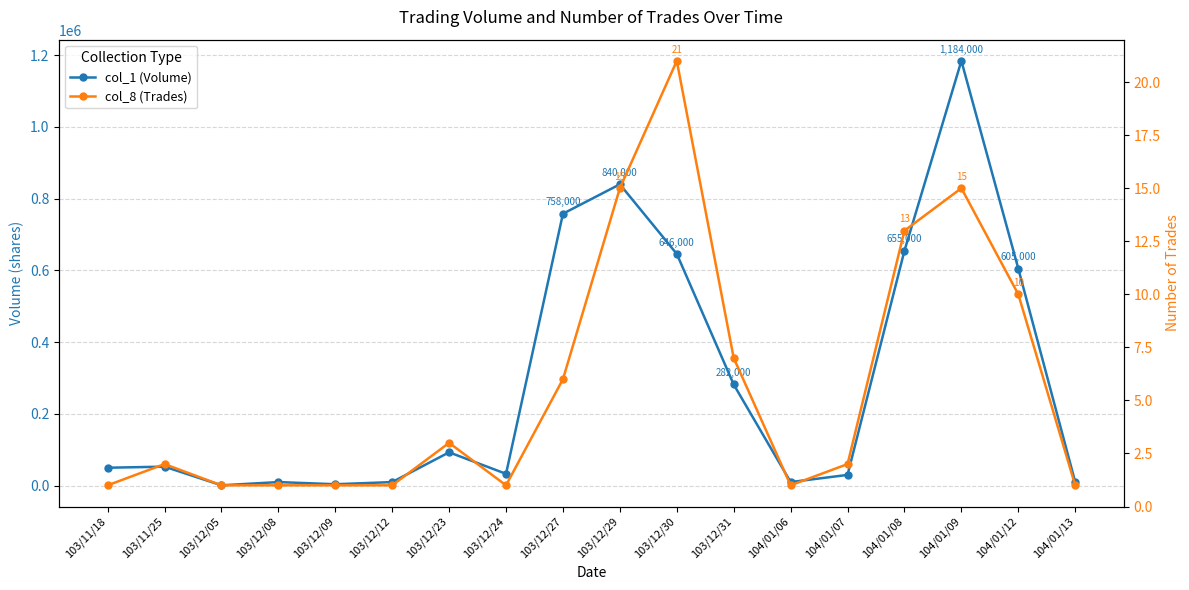

How many lines are shown in the chart?

2